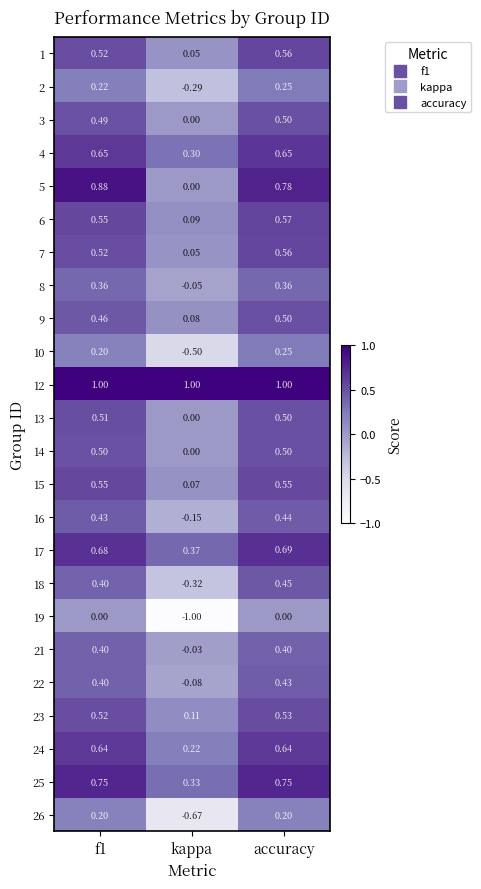

Which category has the highest value in the 6 series?

accuracy